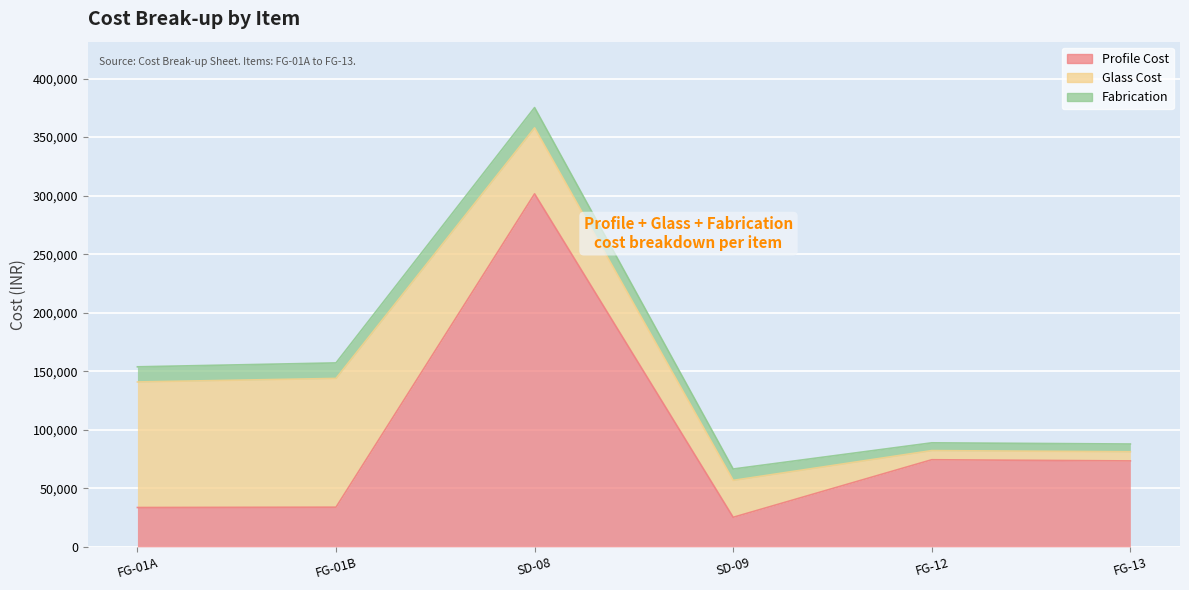

List the labels in order of Profile Cost value, largest first.

SD-08, FG-12, FG-13, FG-01B, FG-01A, SD-09